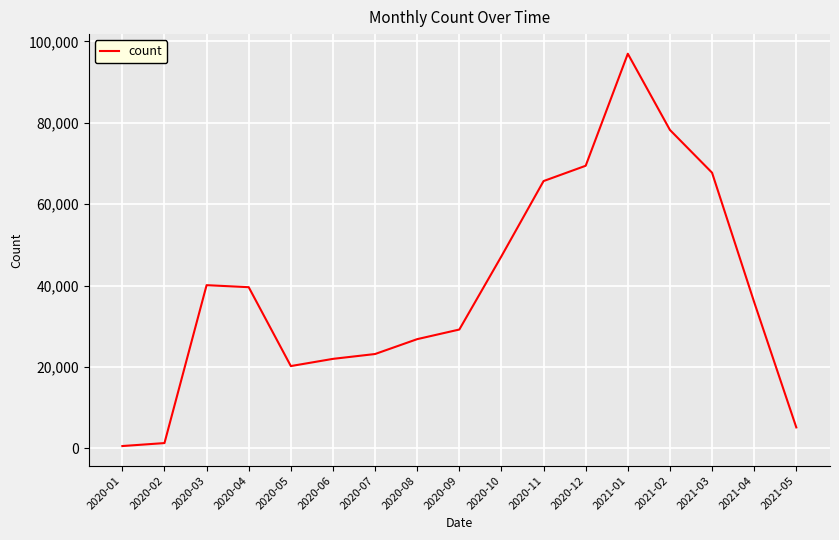

What is the approximate value at 2020-05, to the nearest 10?

20240